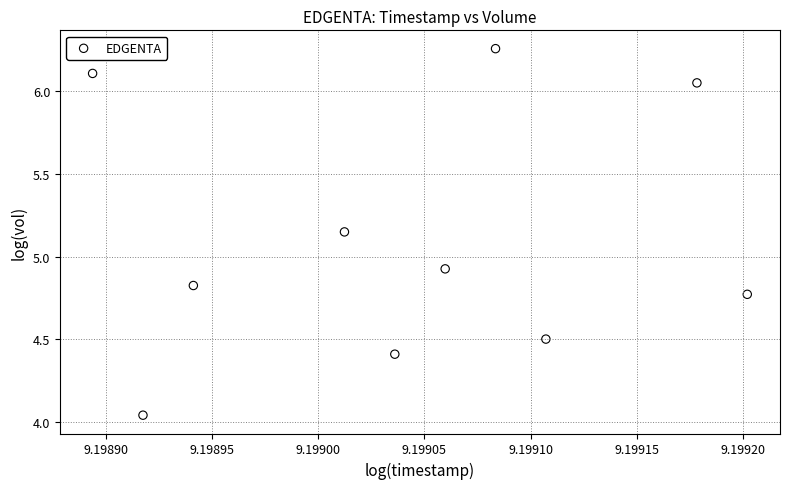

What is the average X value?

9.2